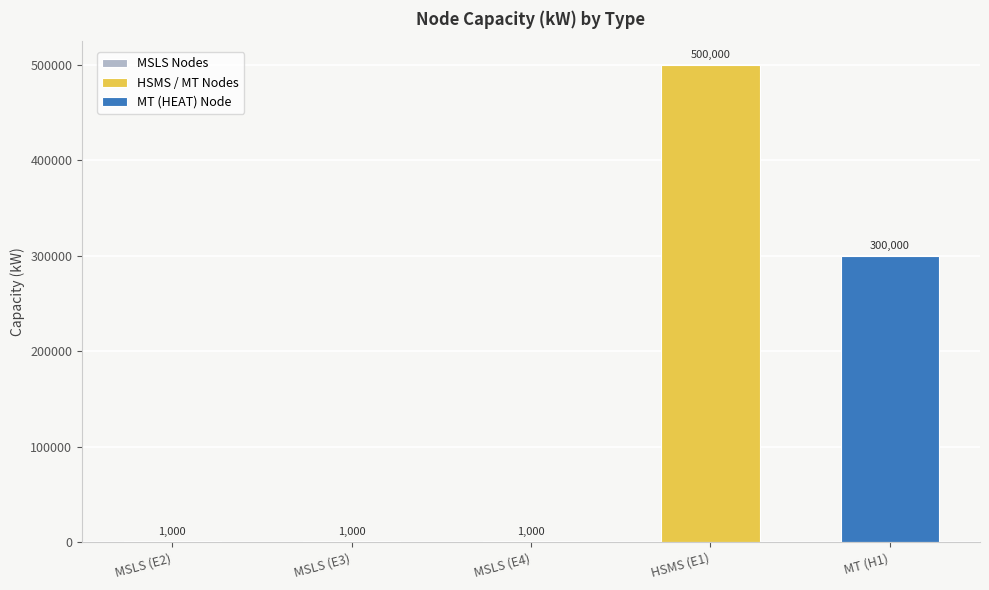

The value at MSLS (E2) is 1000. True or false?

True